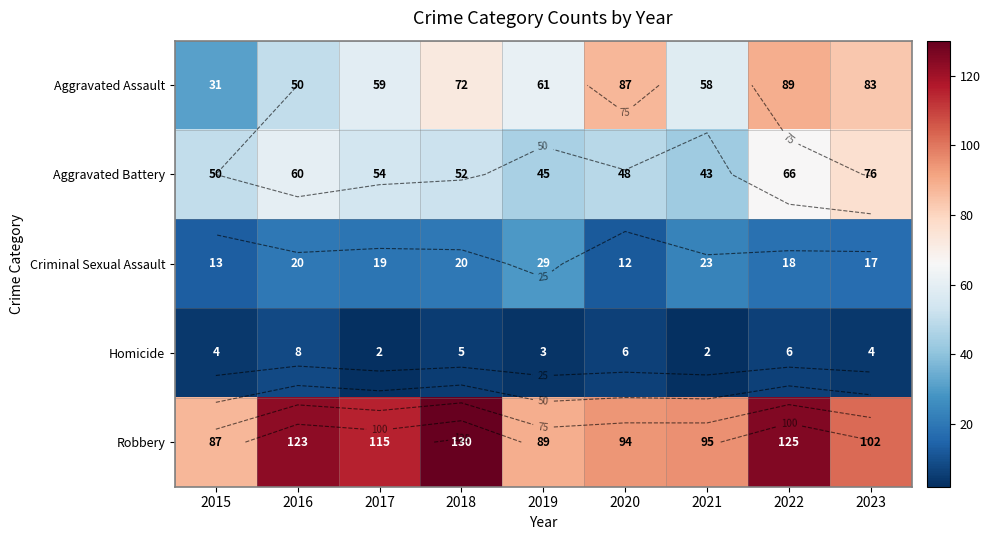

Is the value of Aggravated Assault at 2020 greater than the value of Criminal Sexual Assault at 2019?

Yes